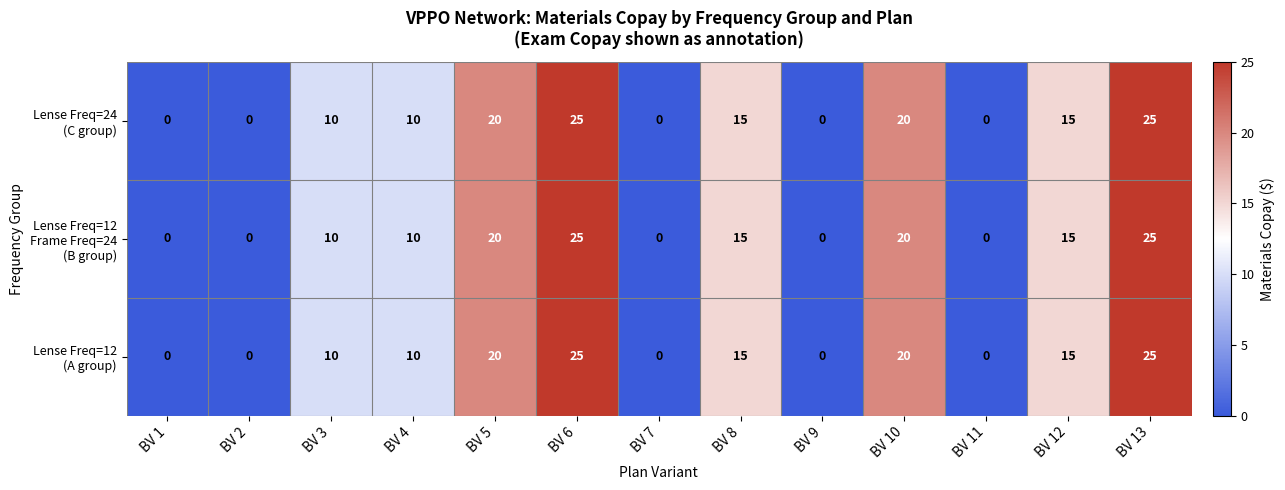

What is the greatest value displayed?

25